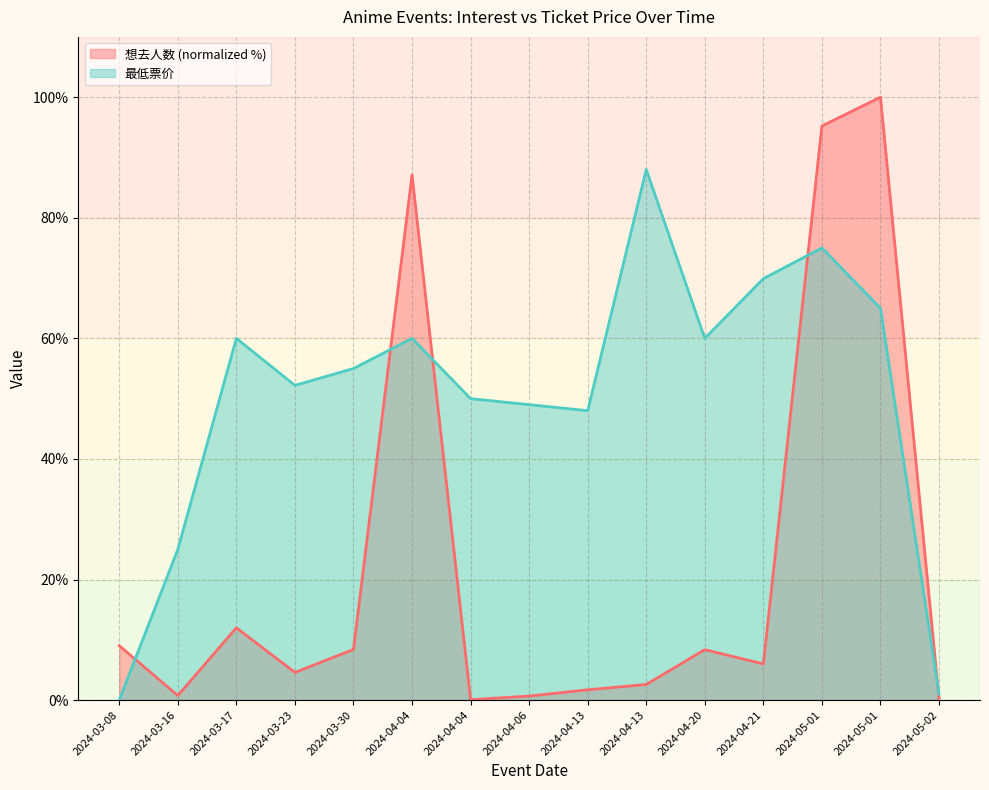

At how many categories does at least one series exceed 45?

12